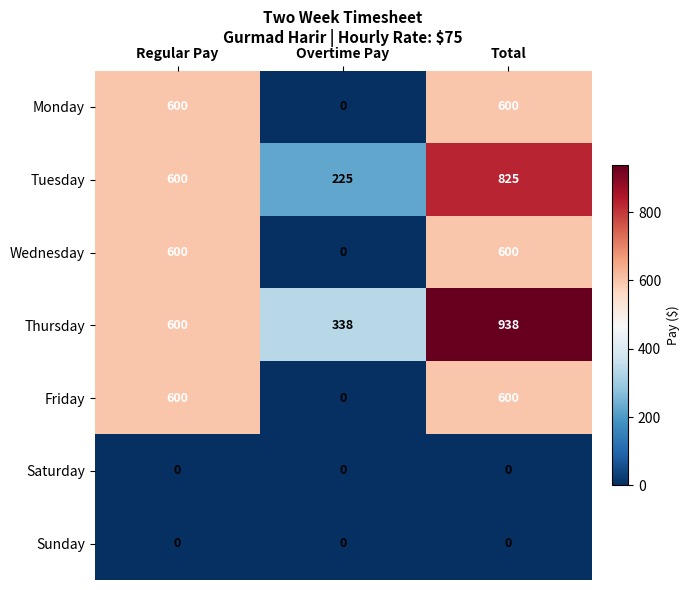

The value of Friday at Total is 600. True or false?

True